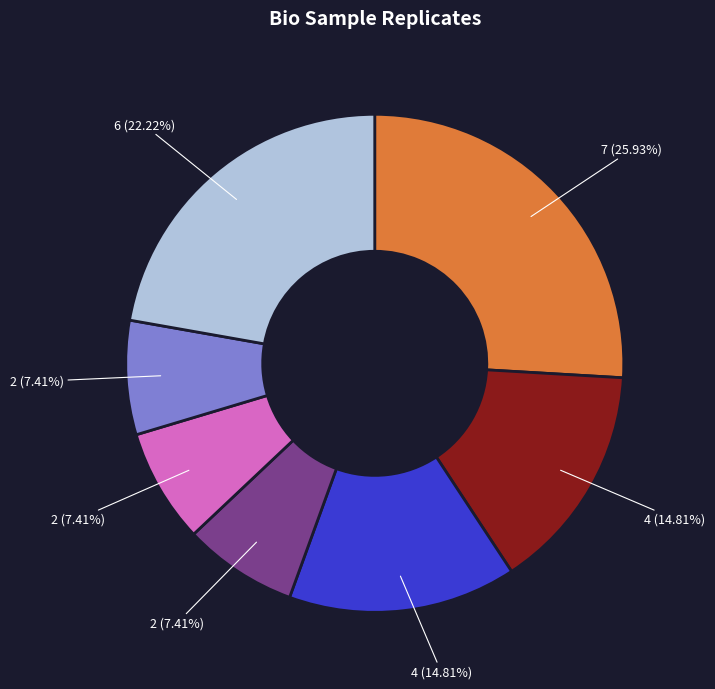

Is there a majority slice in this chart?

No